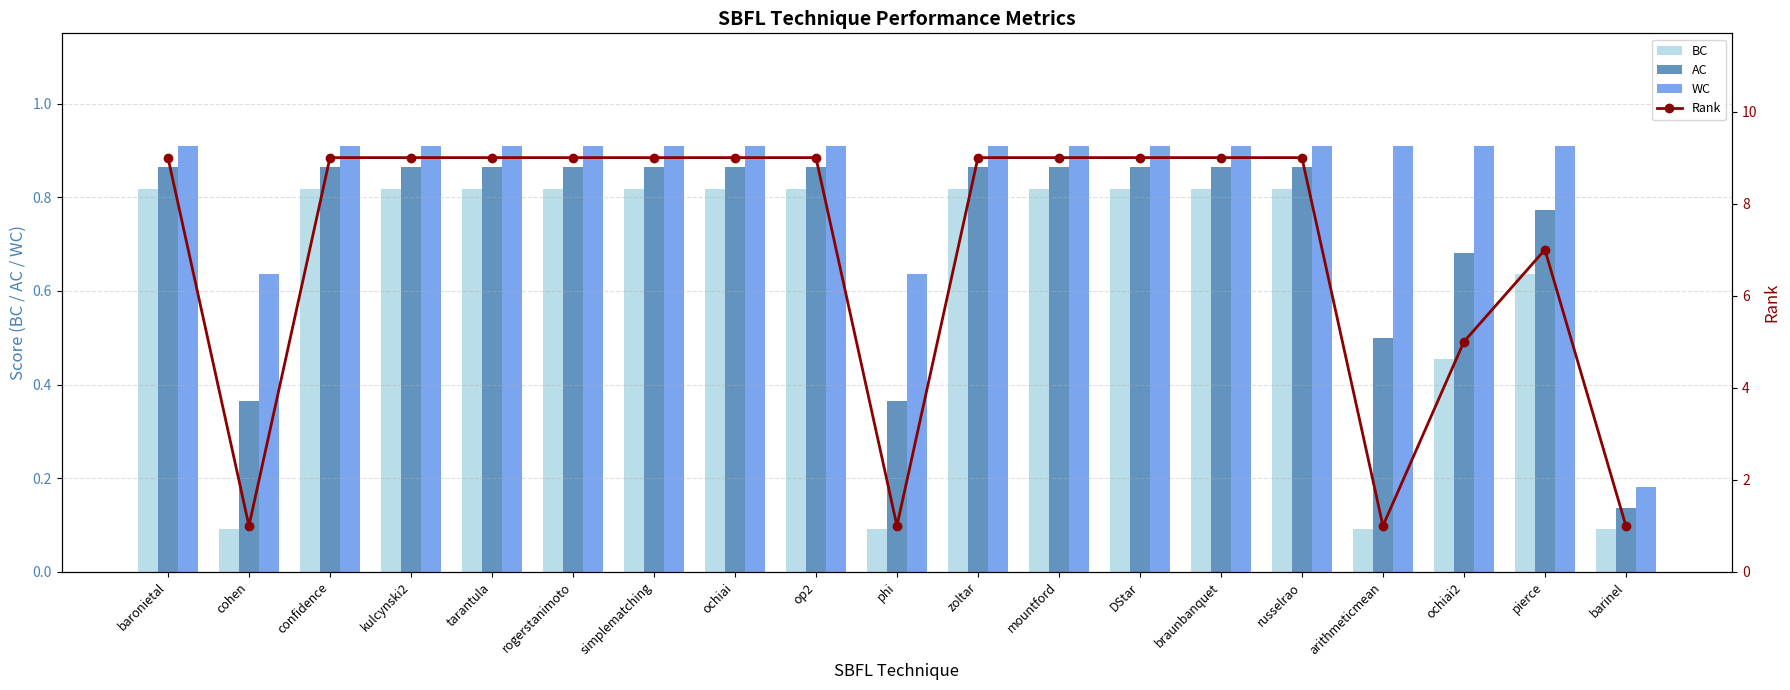

Between cohen and phi, which series saw the biggest shift?

BC